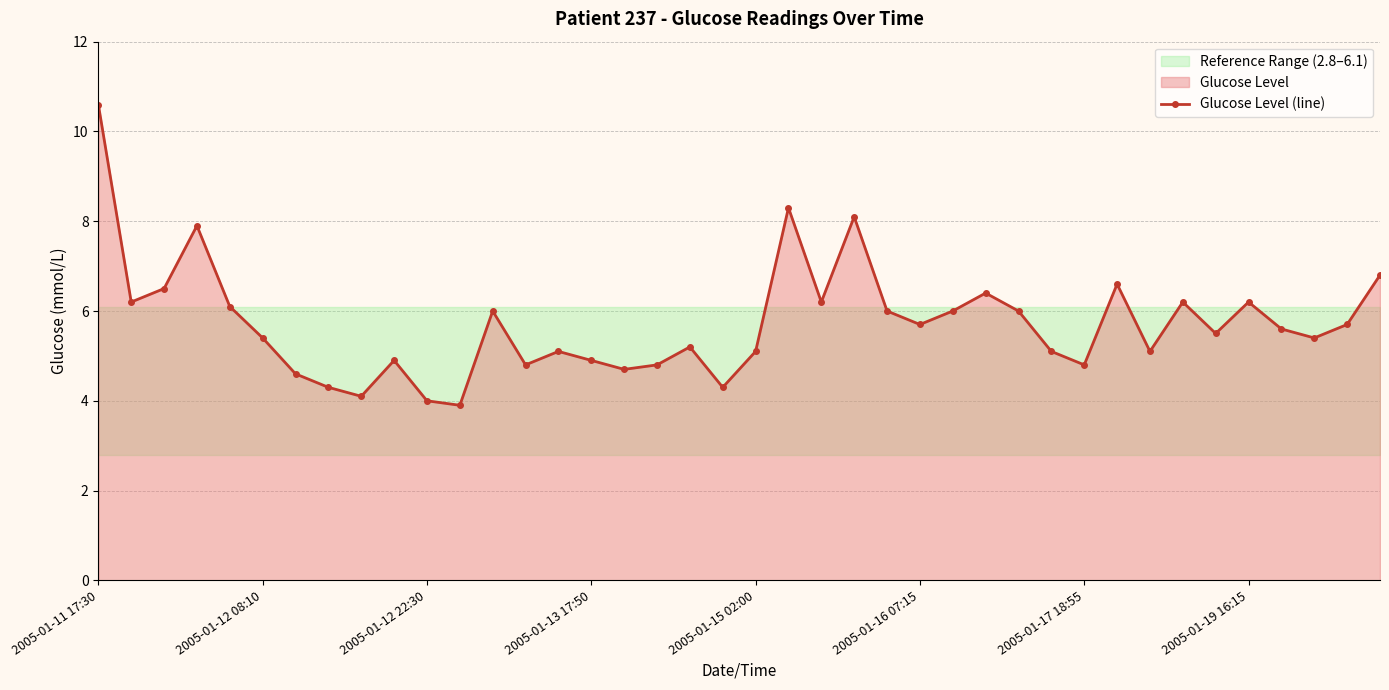

What is the change in value from 8 to 13?

+0.7